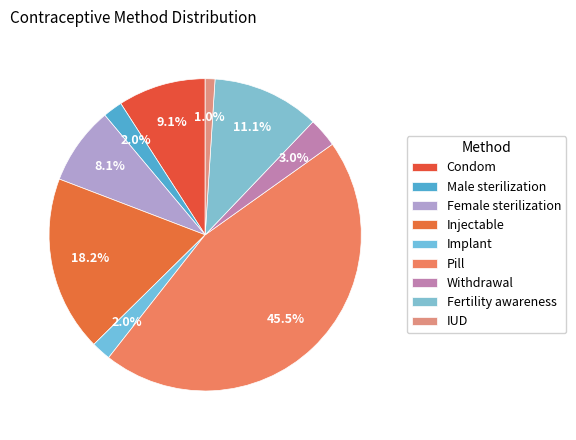

Which slice is the smallest?

IUD